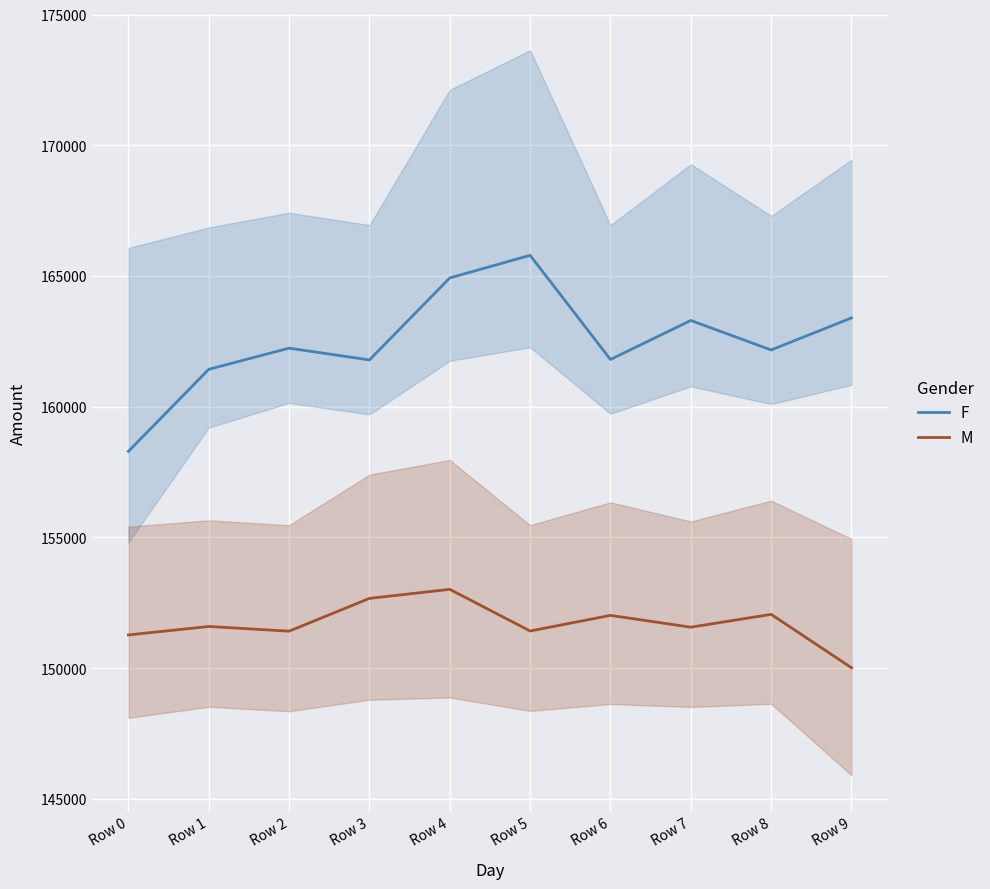

What is the value of the M point at the 10th from the left?

150017.6